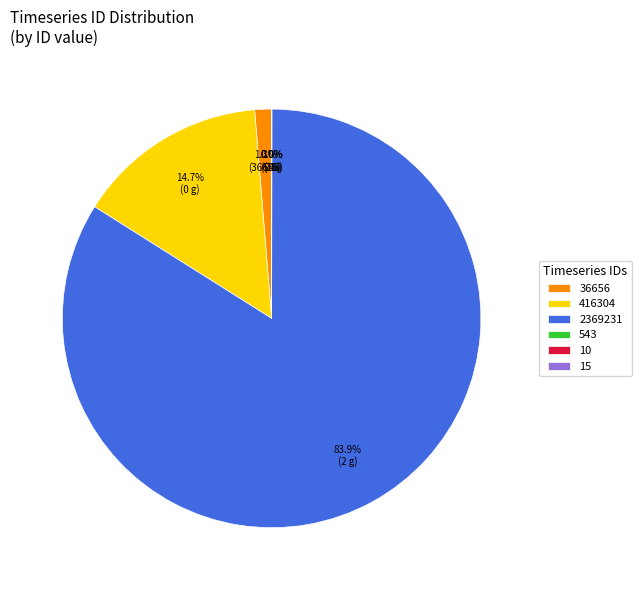

What is the largest slice in the pie chart?

2369231